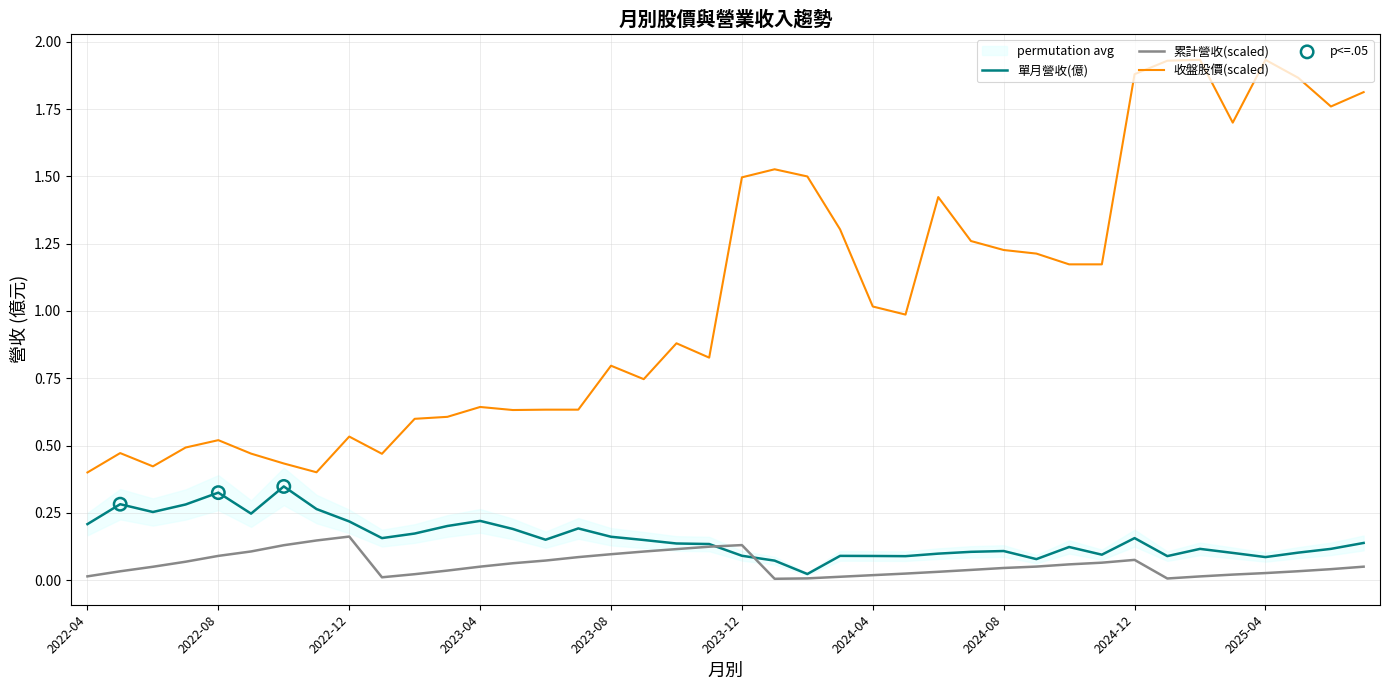

Which series contains the highest Y value?

收盤股價(scaled)